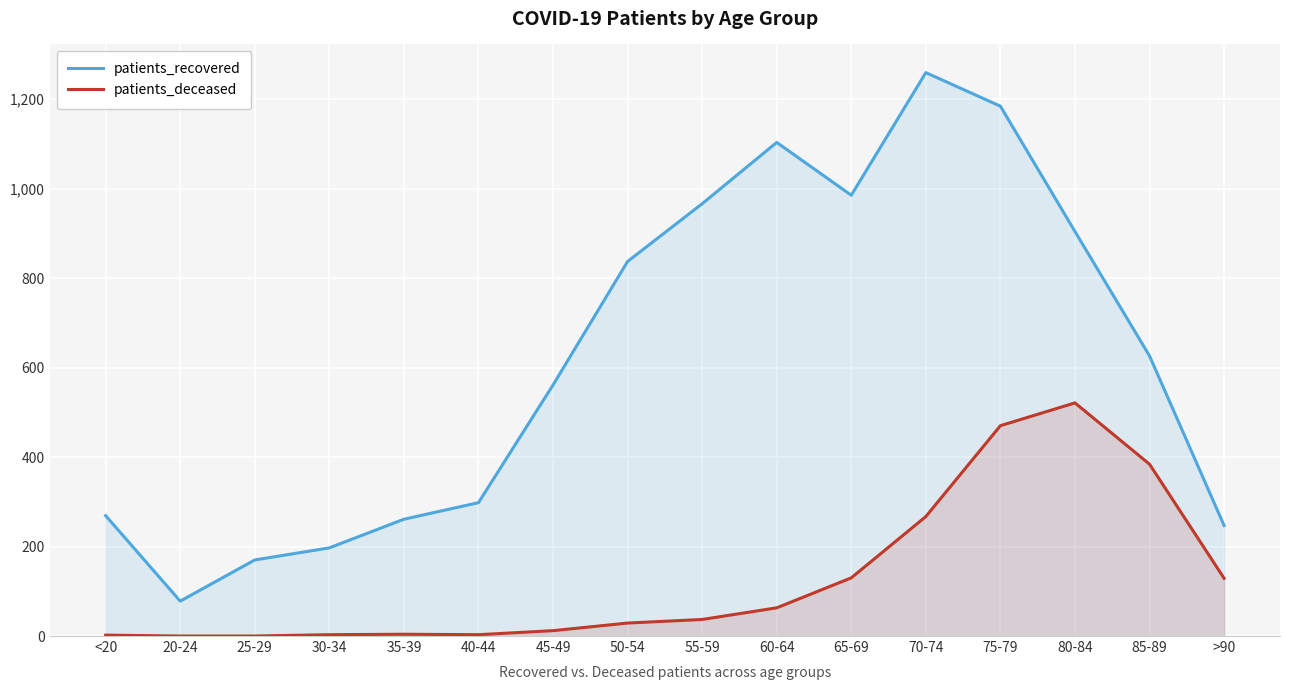

At <20, list the series in order from largest to smallest.

patients_recovered, patients_deceased